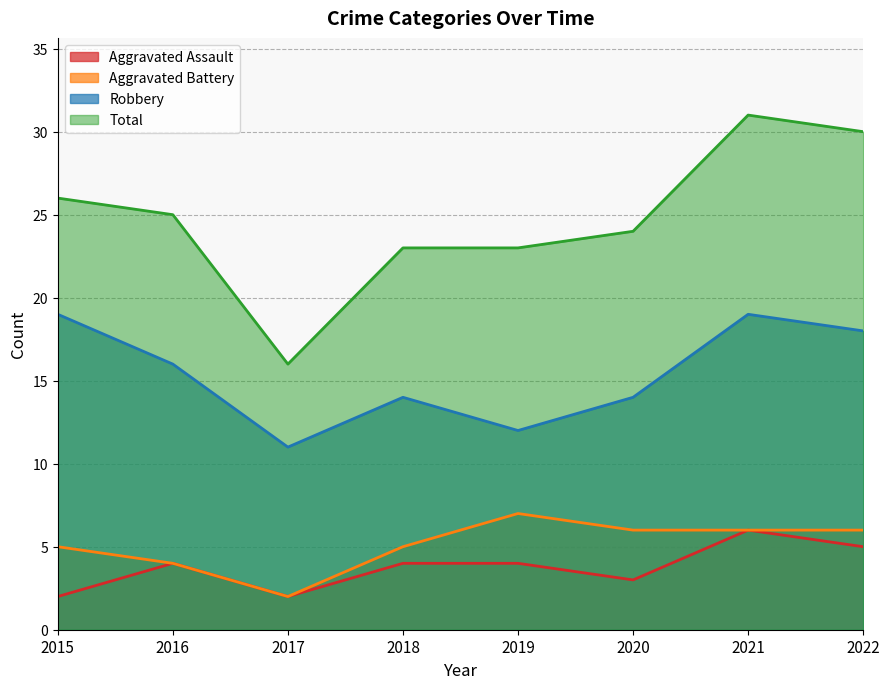

Where does the Aggravated Assault series first go above 4?

2021